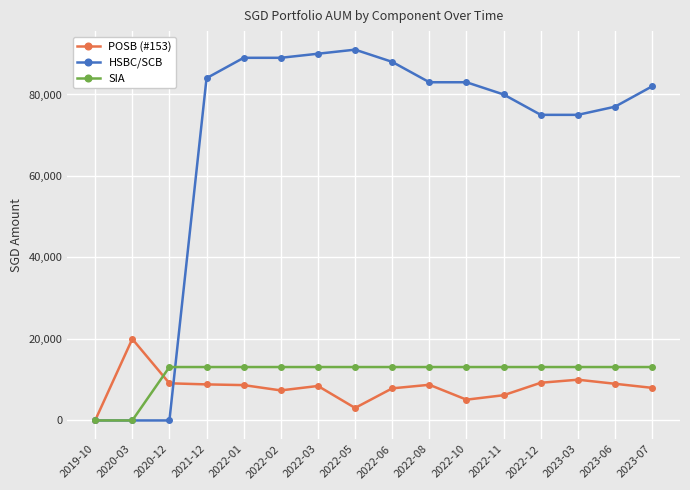

What is the label of the 15th point from the right?

2020-03